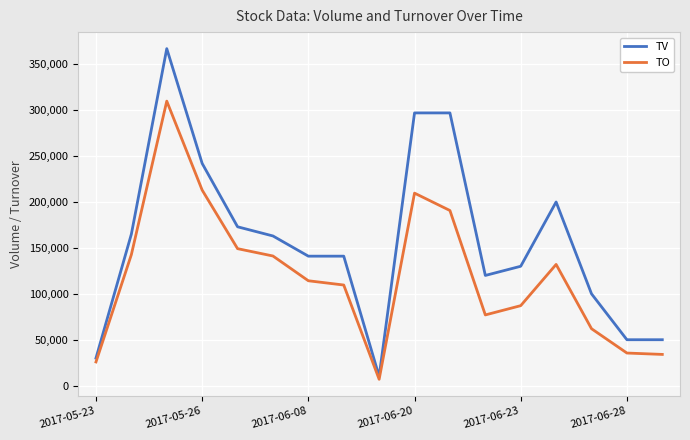

What is the maximum value shown in the chart?

367000